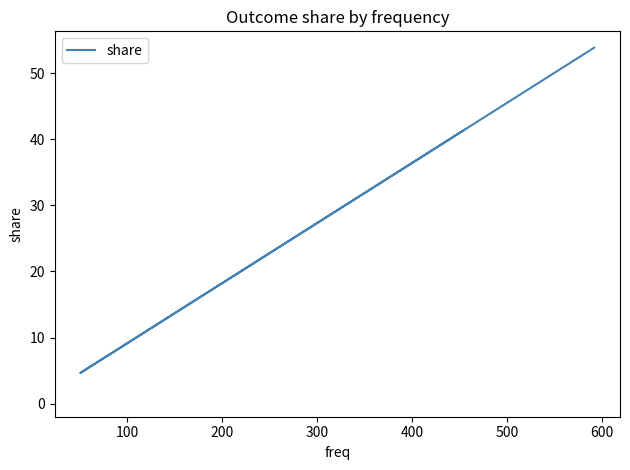

Is this an area chart (filled region under the line)?

No